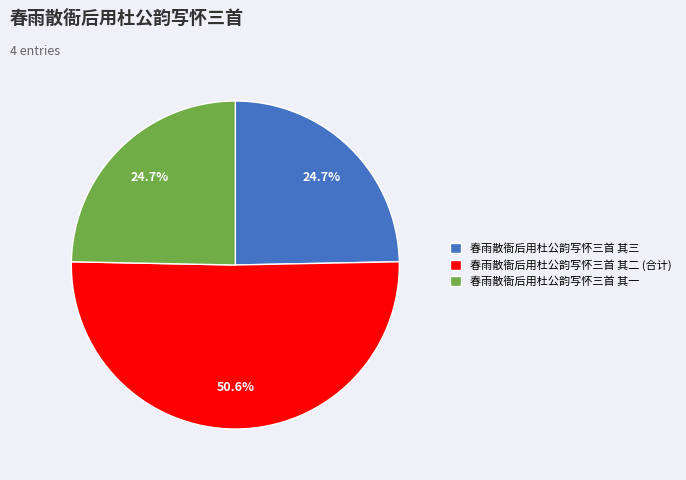

Do 春雨散衙后用杜公韵写怀三首 其一 and 春雨散衙后用杜公韵写怀三首 其三 together represent more than half of the pie?

No